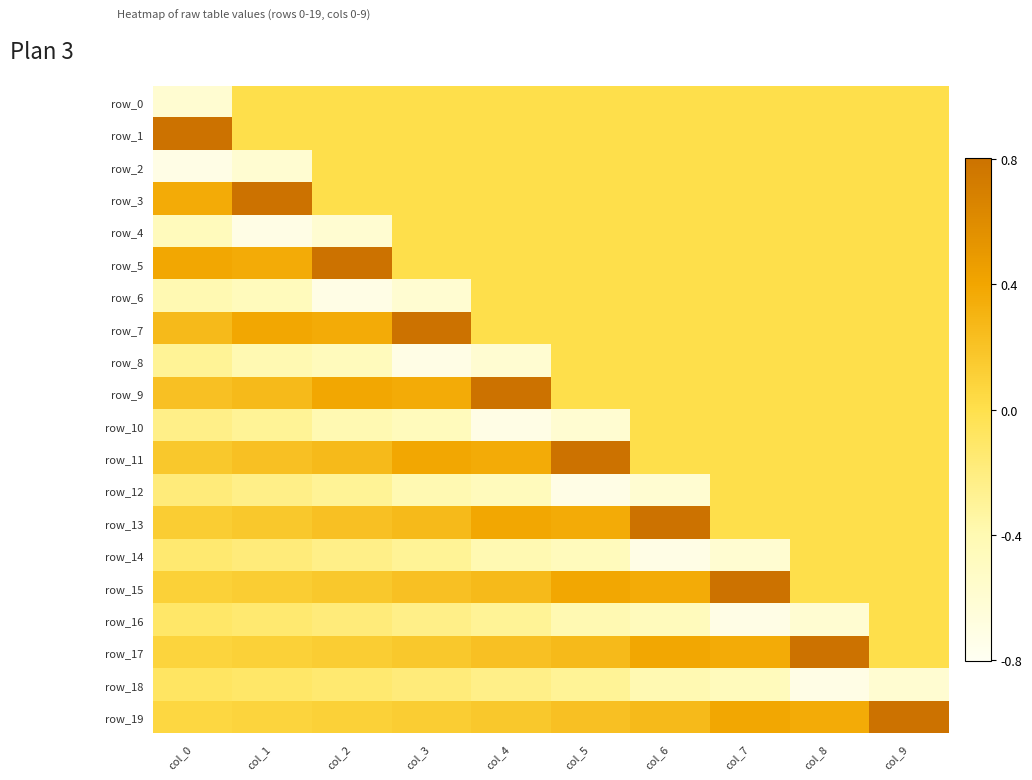

Is it true that row_19 equals 0.5 at col_7?

False